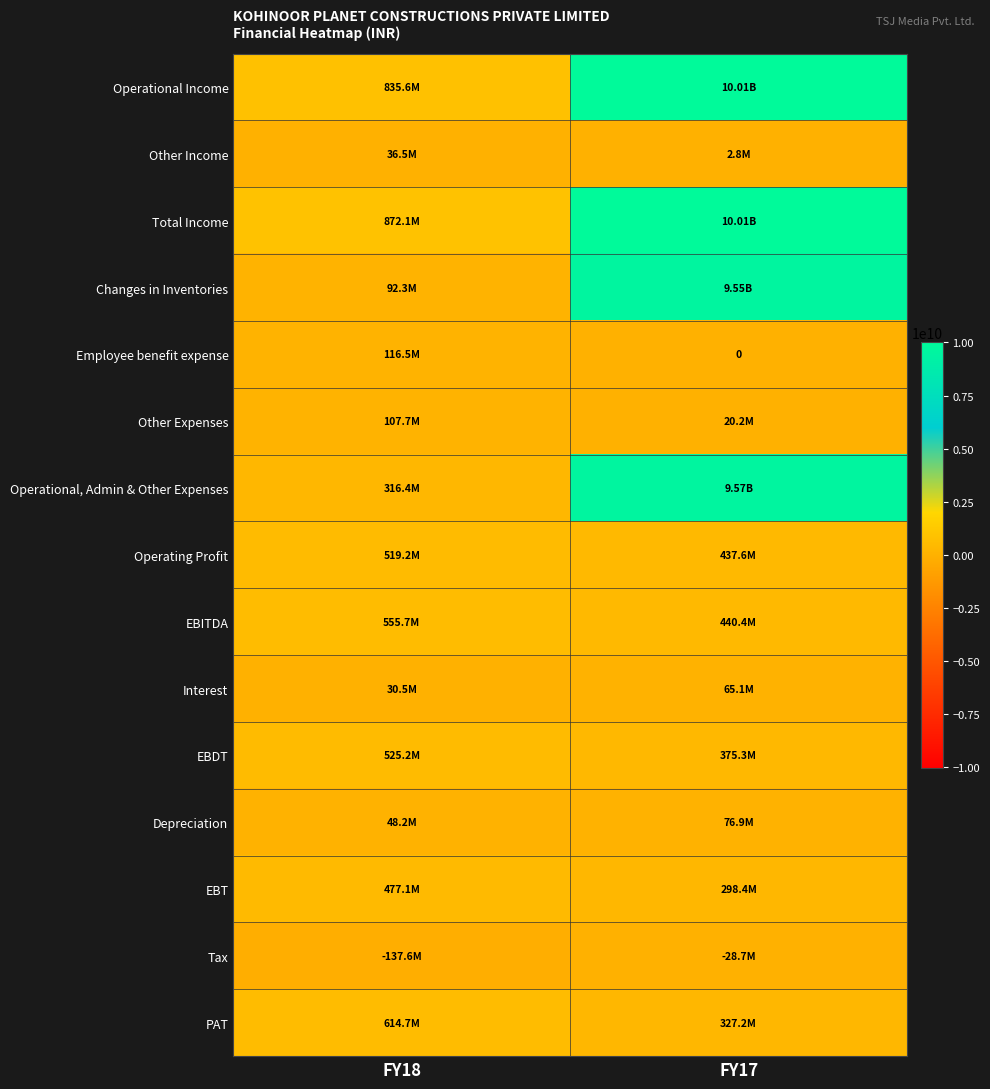

At which category does the chart reach its peak across all series?

FY17